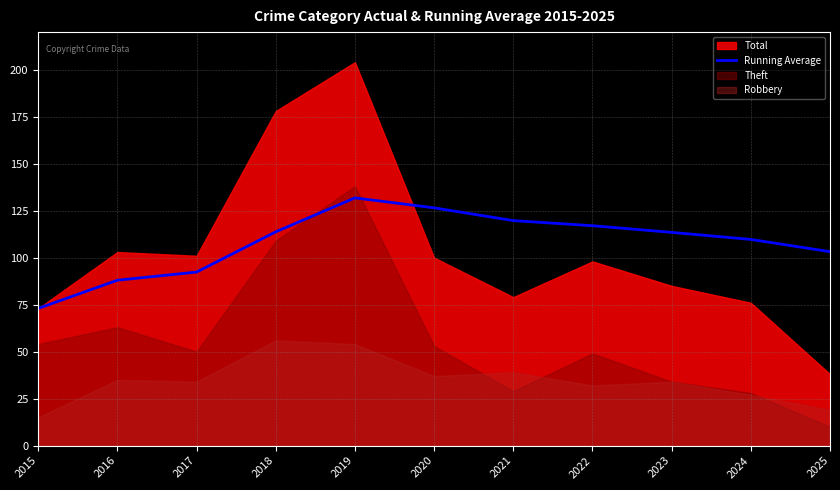

Is it true that Running Average equals 35.7 at 2025?

False